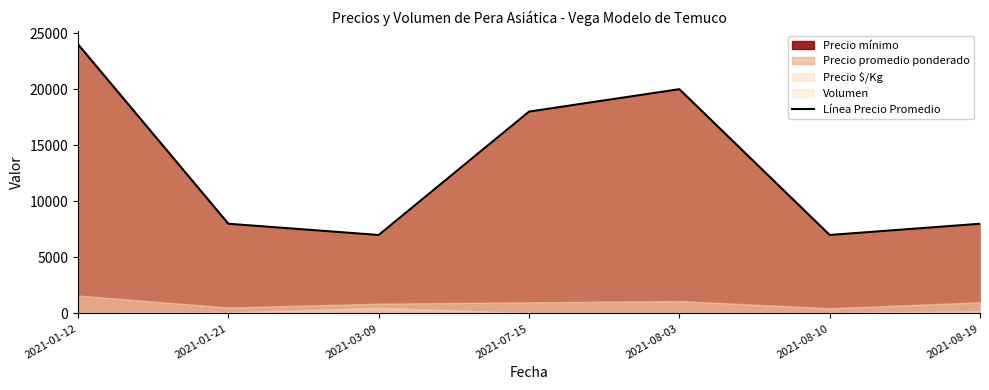

What is the sum of all values?

92000